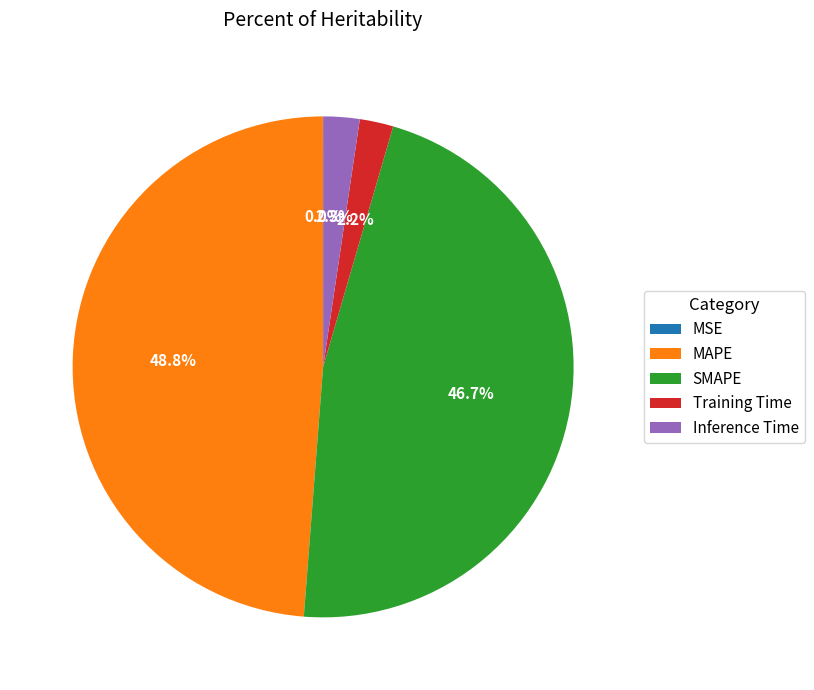

Combined, what portion of the pie is SMAPE and Training Time?

48.9%